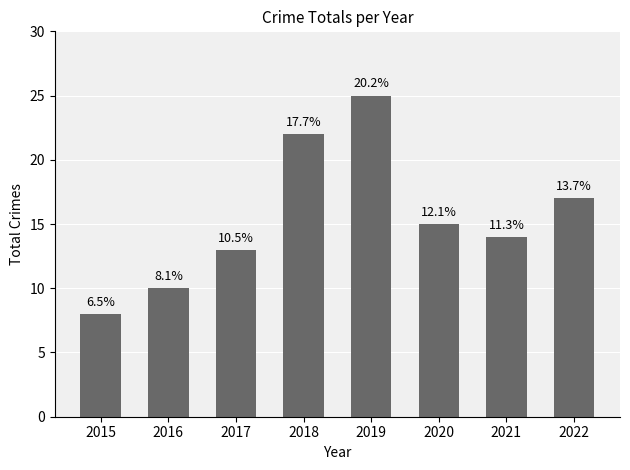

List the labels in order of value, largest first.

2019, 2018, 2022, 2020, 2021, 2017, 2016, 2015